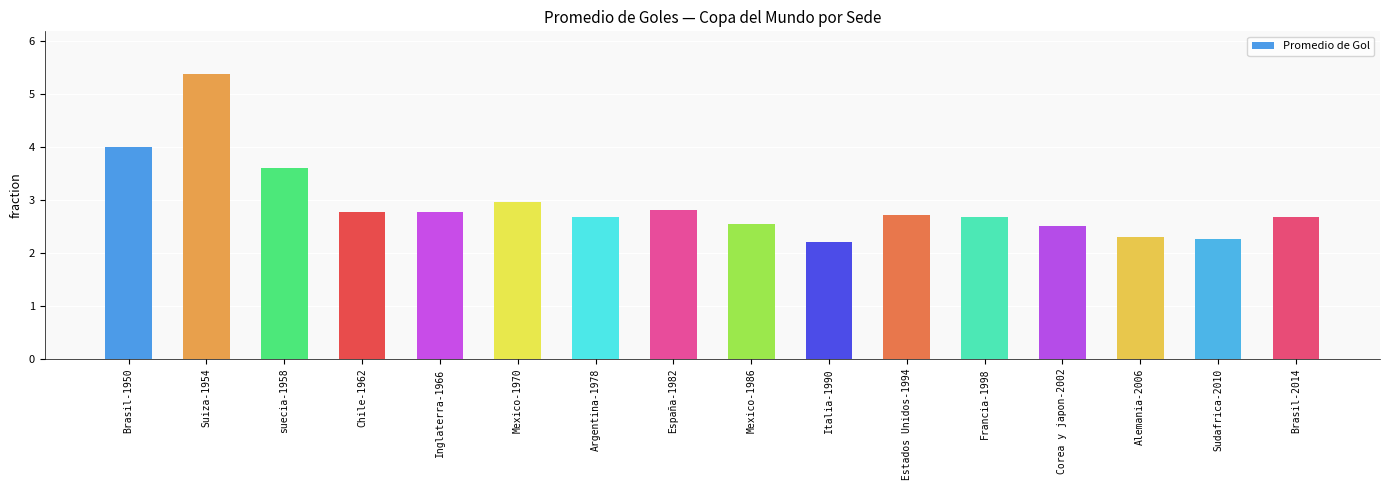

Reading left to right, list all the values displayed in this chart.

Brasil-1950=4.0	Suiza-1954=5.4	suecia-1958=3.6	Chile-1962=2.8	Inglaterra-1966=2.8	Mexico-1970=3.0	Argentina-1978=2.7	España-1982=2.8	Mexico-1986=2.5	Italia-1990=2.2	Estados Unidos-1994=2.7	Francia-1998=2.7	Corea y japon-2002=2.5	Alemania-2006=2.3	Sudafrica-2010=2.3	Brasil-2014=2.7